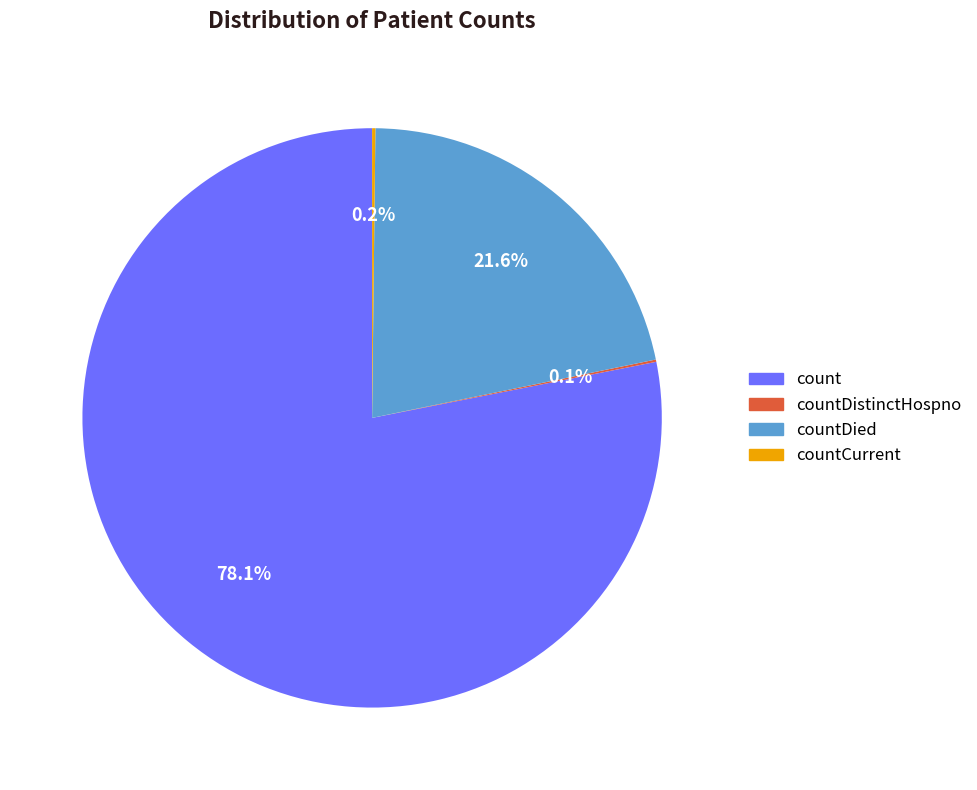

Is there any slice that represents more than half of the pie?

Yes